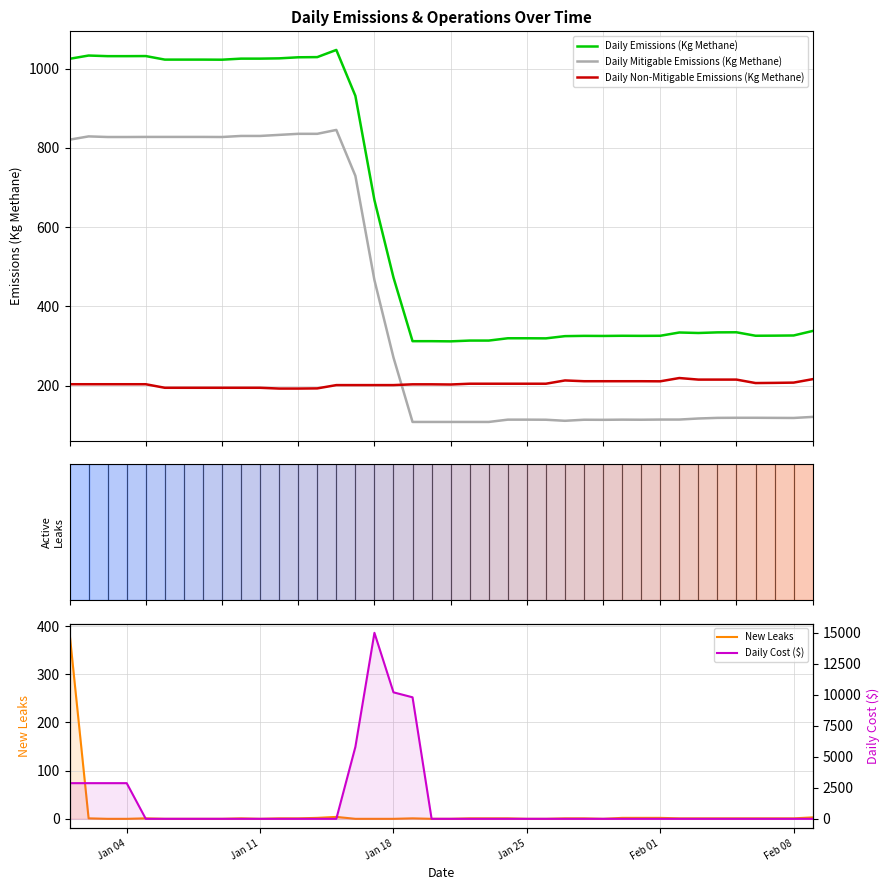

True or false: Daily Non-Mitigable Emissions (Kg Methane) and Daily Emissions (Kg Methane) cross at least once.

False